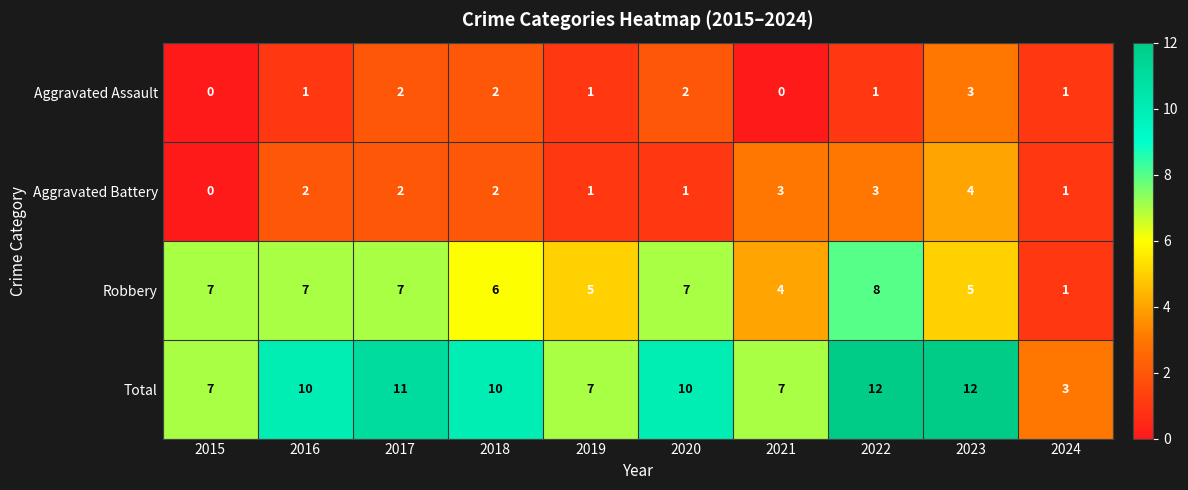

Is the value of Robbery at 2017 greater than the value of Aggravated Battery at 2023?

Yes